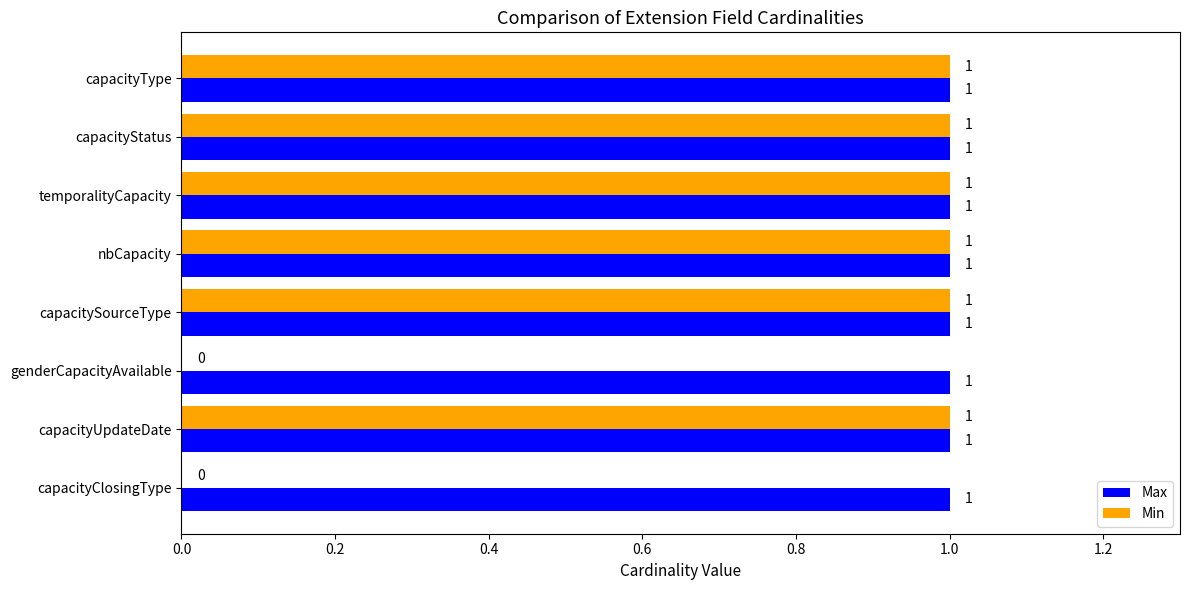

How many data points does each series have?

8